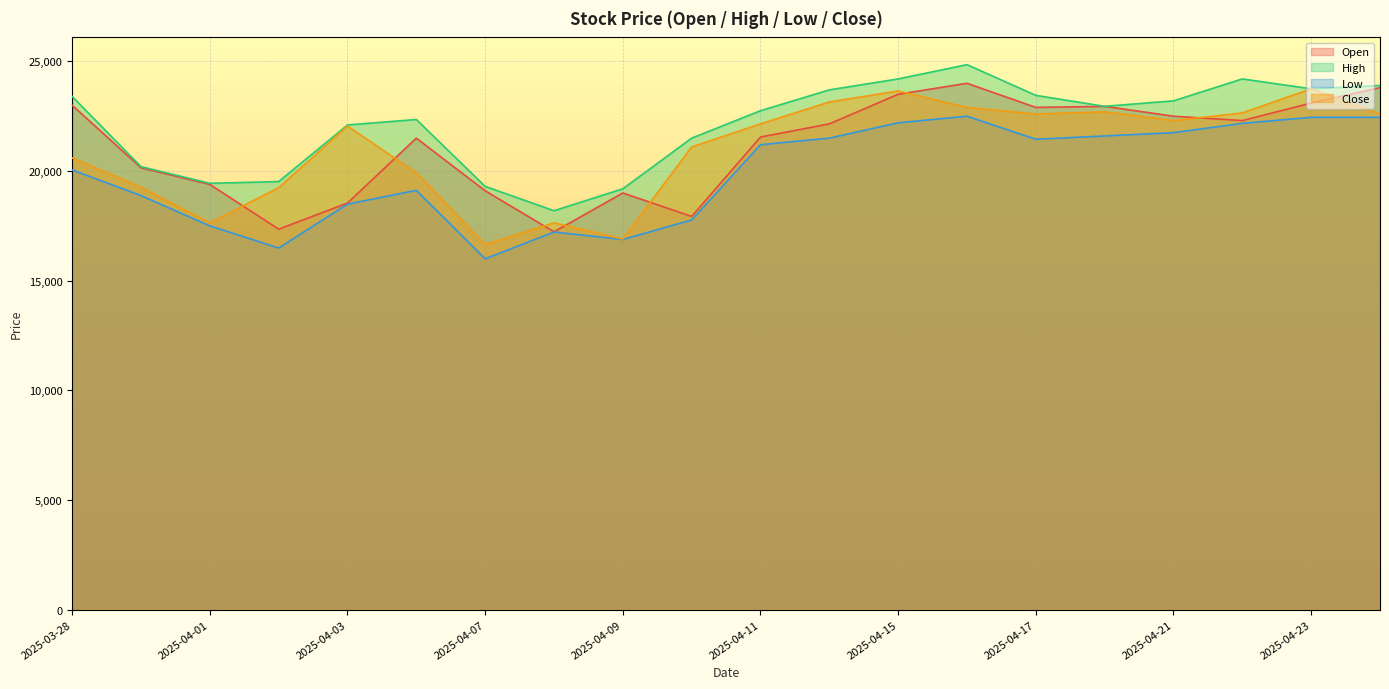

The value of Low at 2025-04-17 is 21450. True or false?

True